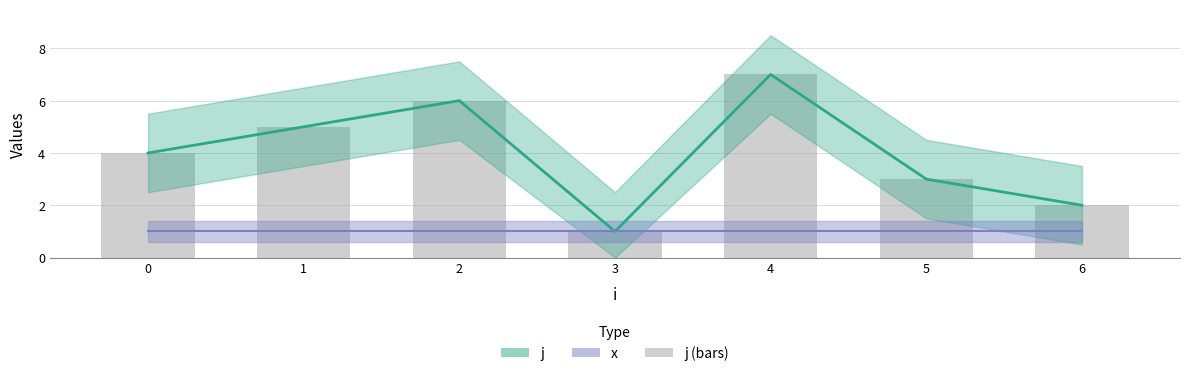

How many bars are there in total?

7